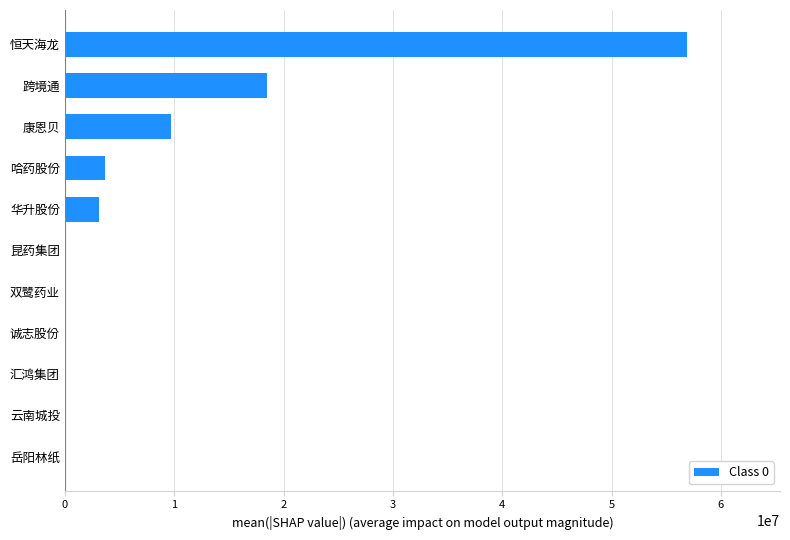

What is the sum of all values?

91915014